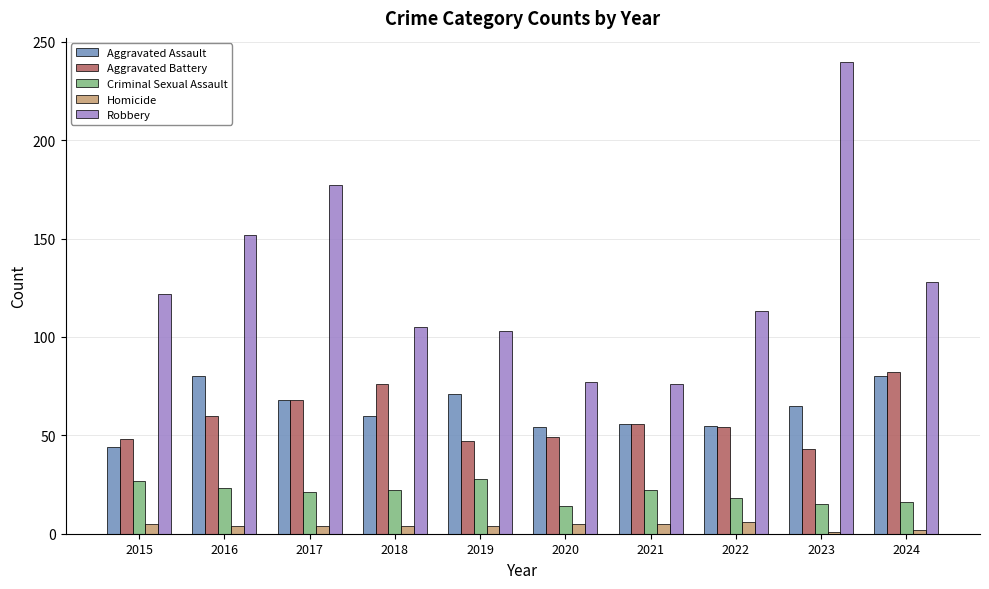

What is the difference between the highest and lowest values at 2022?

107